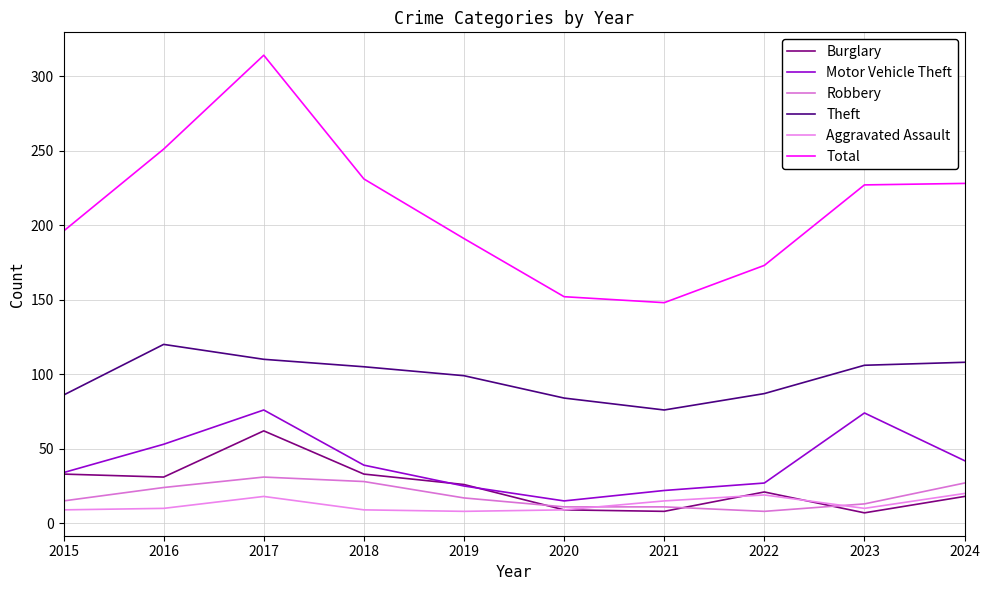

What is the total value across all series at 2020?

280